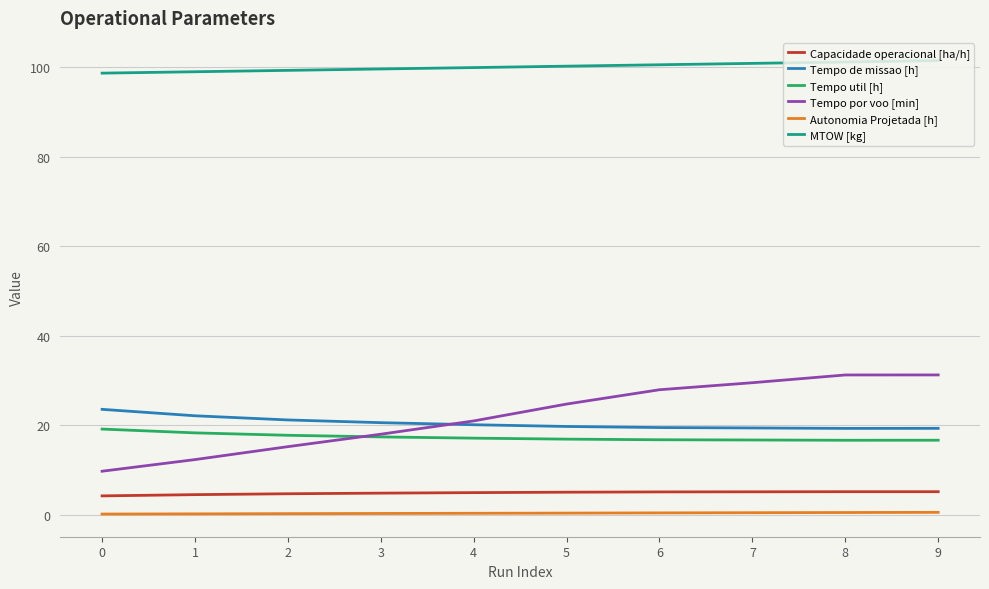

Which series has the largest total across all categories?

MTOW [kg]